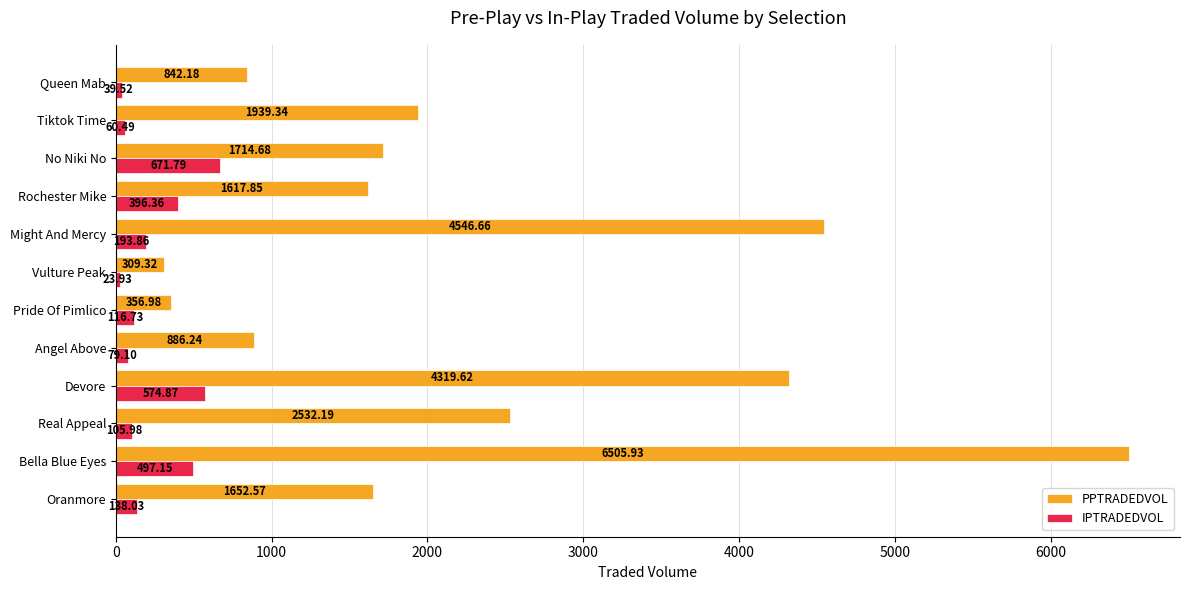

What is the difference between the maximum and minimum values in the IPTRADEDVOL series?

647.9